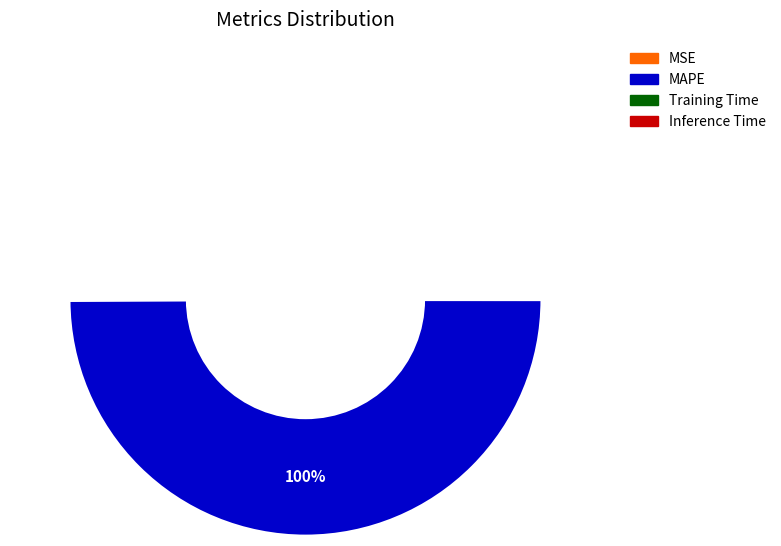

To the nearest percent, what is the average slice percentage?

25%